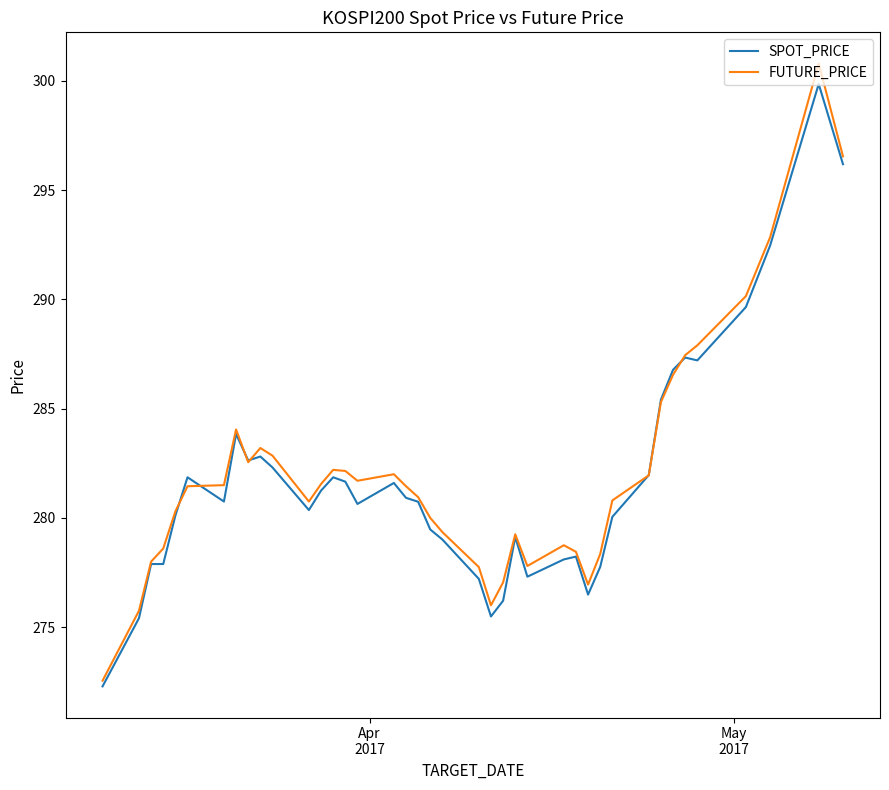

What is the lowest value of the FUTURE_PRICE series?

272.6